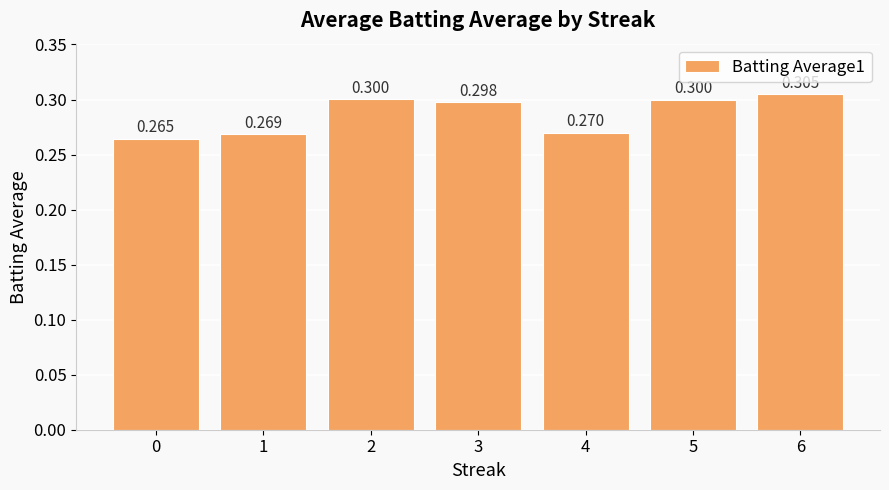

Which category has the highest value across all series?

6